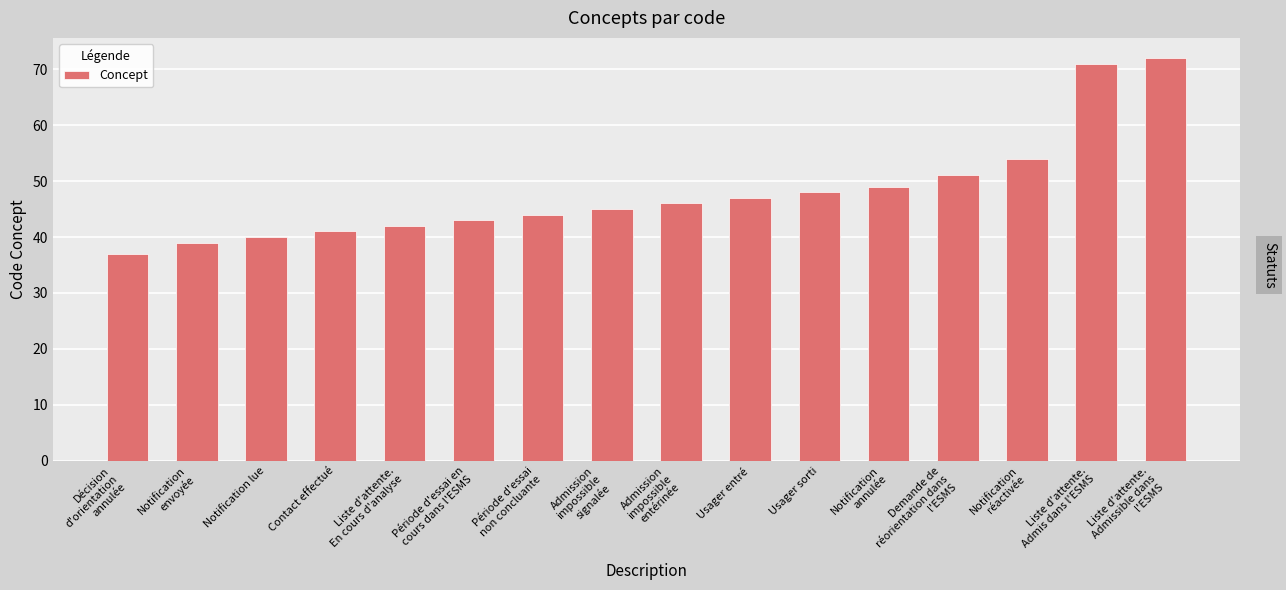

Read the value at Période d'essai
non concluante.

44